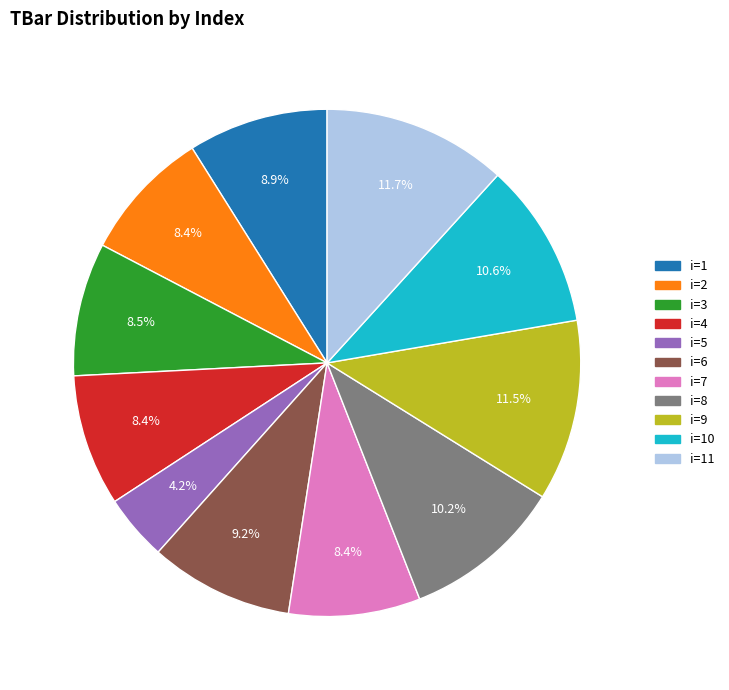

How many segments does this pie chart have?

11